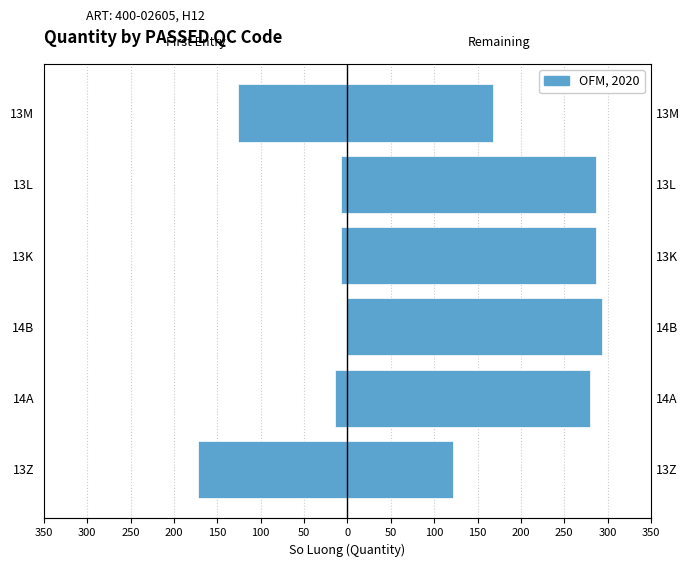

Rank the series at 13L from lowest to highest value.

First Entry Qty, Remaining Qty